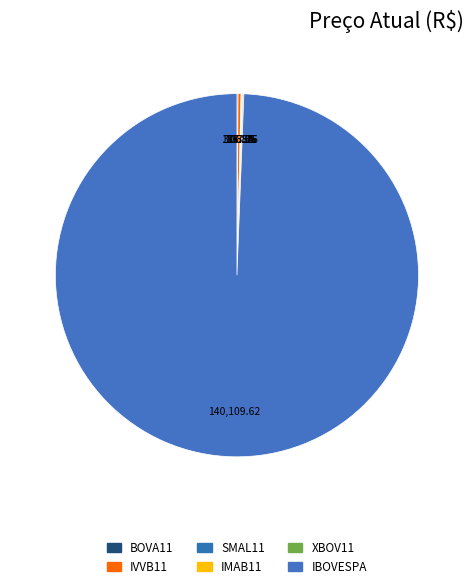

What is the smallest slice in the pie chart?

IMAB11